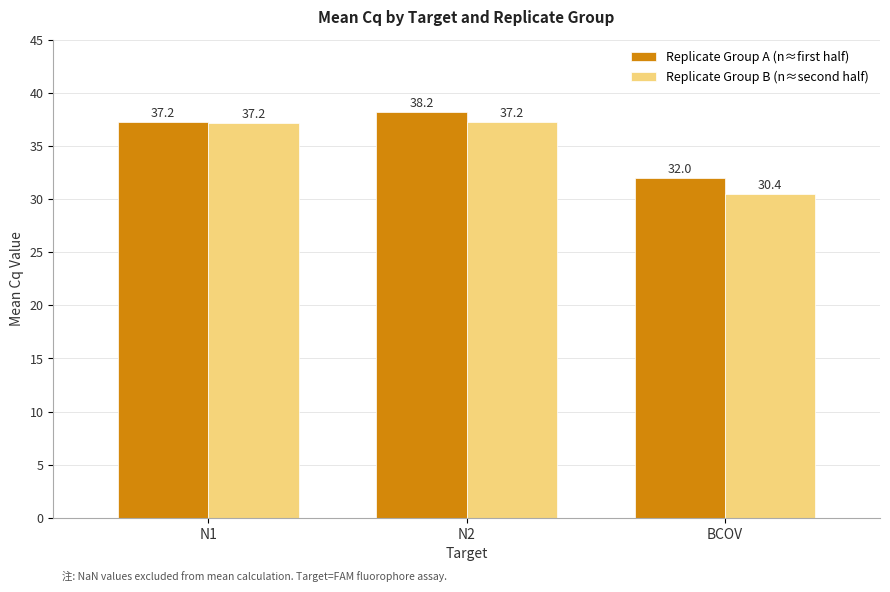

Which series has the largest total across all categories?

Replicate Group A (n≈first half)